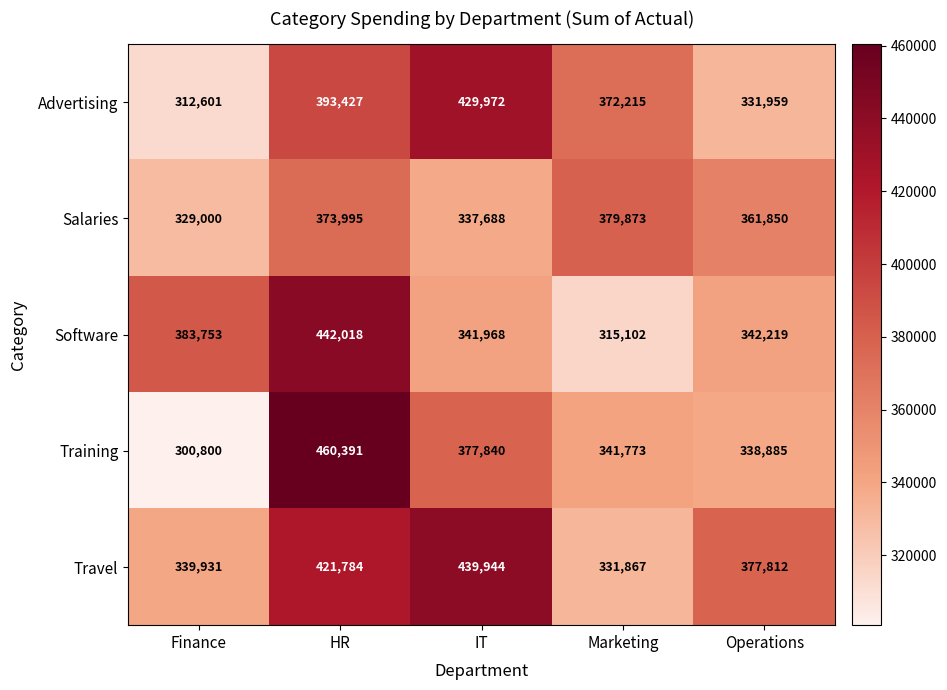

Reading left to right, what are all the values shown in this chart?

Advertising: Finance=312601	HR=393427	IT=429972	Marketing=372215	Operations=331959
Salaries: Finance=329000	HR=373995	IT=337688	Marketing=379873	Operations=361850
Software: Finance=383753	HR=442018	IT=341968	Marketing=315102	Operations=342219
Training: Finance=300800	HR=460391	IT=377840	Marketing=341773	Operations=338885
Travel: Finance=339931	HR=421784	IT=439944	Marketing=331867	Operations=377812